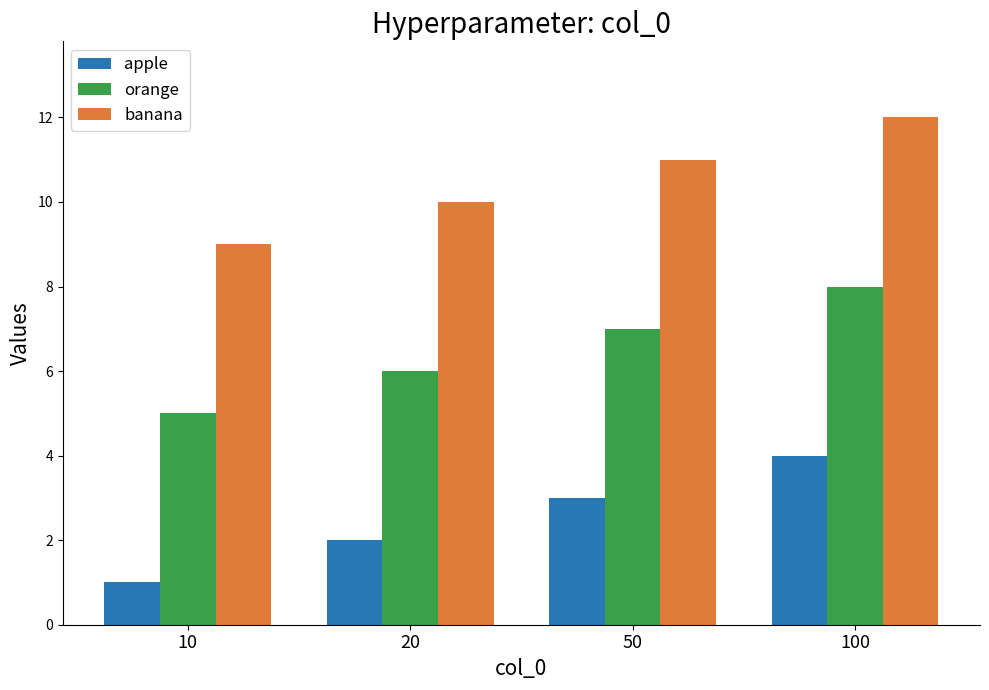

At how many categories does at least one series exceed 6?

4